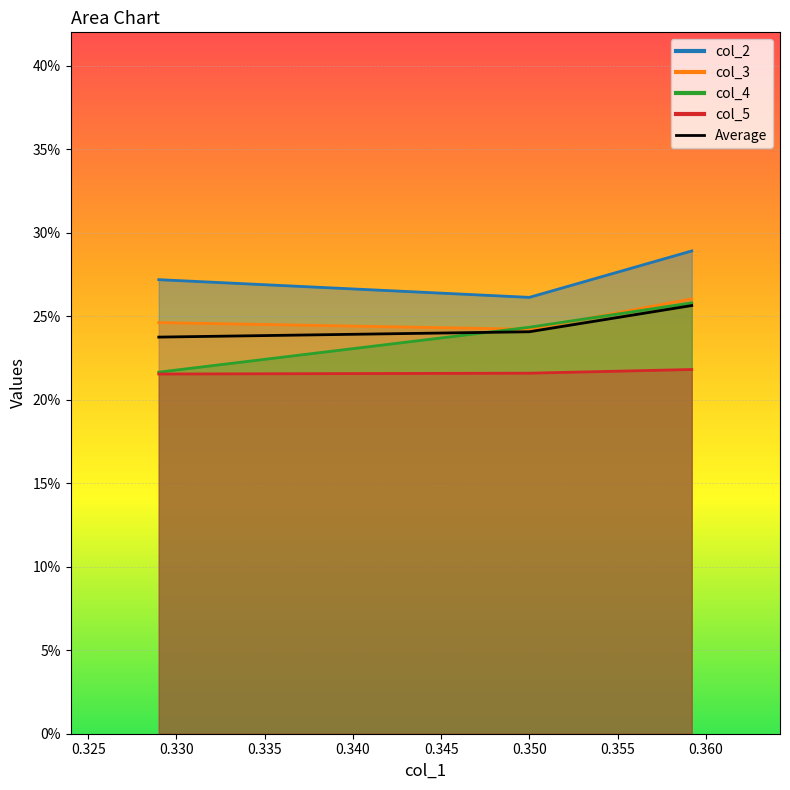

The value of col_2 at 0.330 is 0.3. True or false?

True